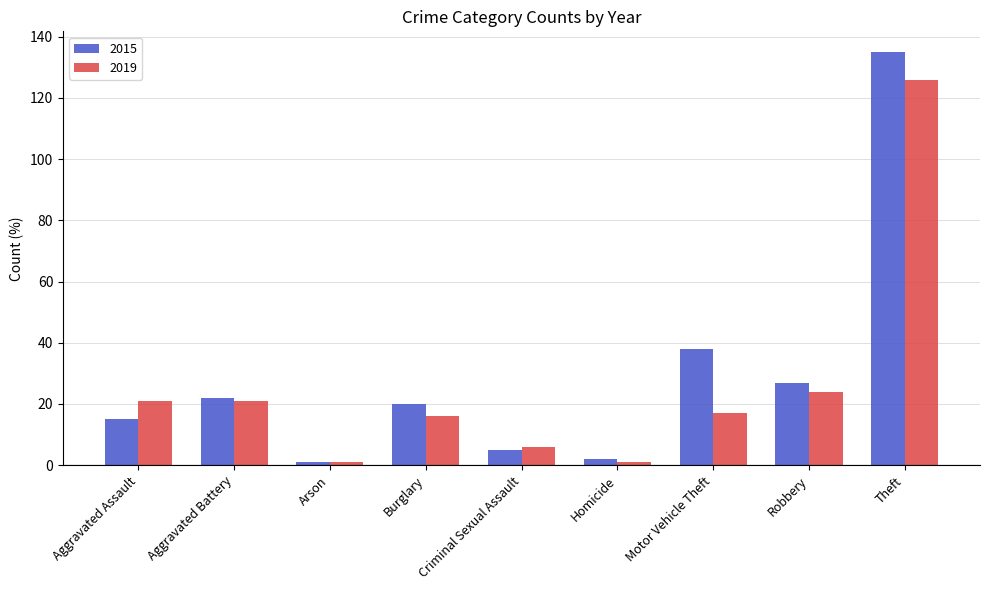

What is the sum of all 2019 values?

233